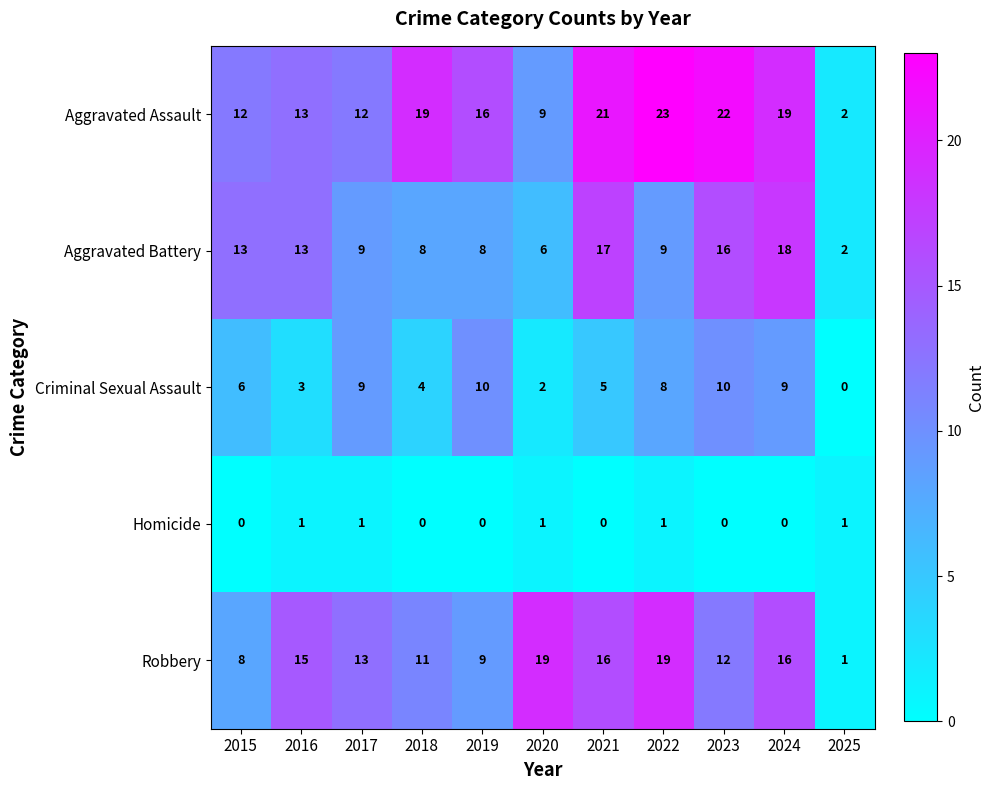

Rank the series by their maximum value, from lowest to highest.

Homicide, Criminal Sexual Assault, Aggravated Battery, Robbery, Aggravated Assault